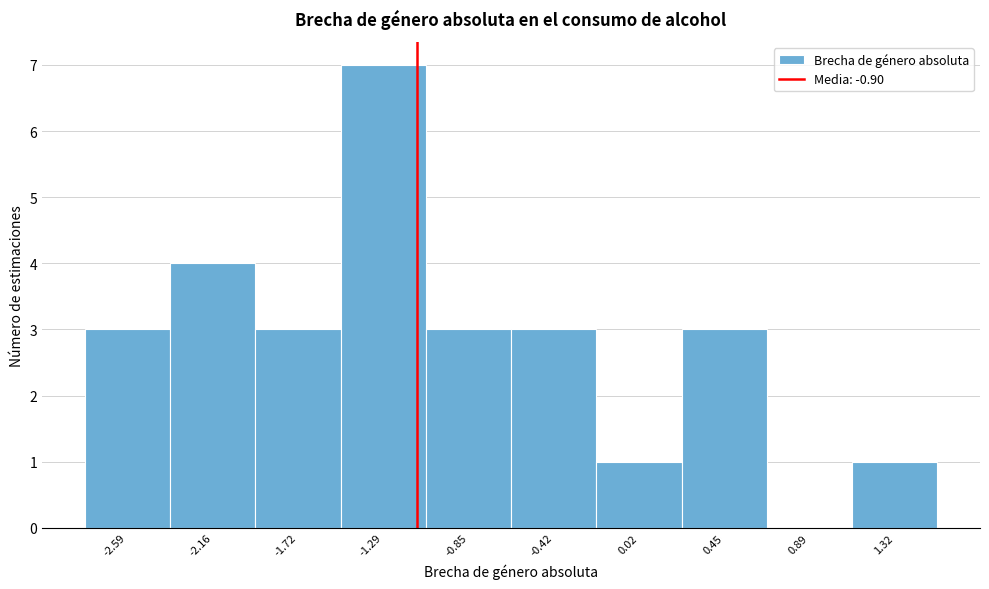

Reading right to left, what are all the values shown in this chart?

1.32=1	0.89=0	0.45=3	0.02=1	-0.42=3	-0.85=3	-1.29=7	-1.72=3	-2.16=4	-2.59=3